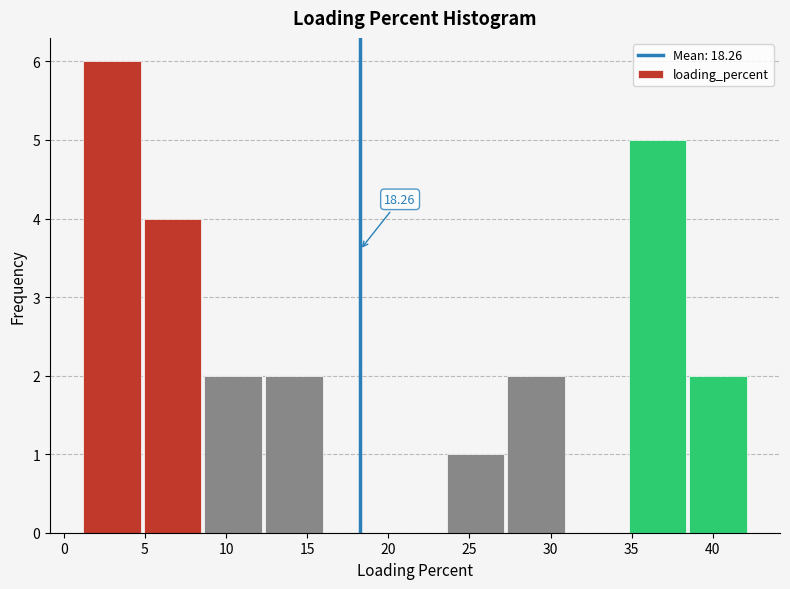

Over which range of the x-axis is the bar tallest?

1.0 to 5.0